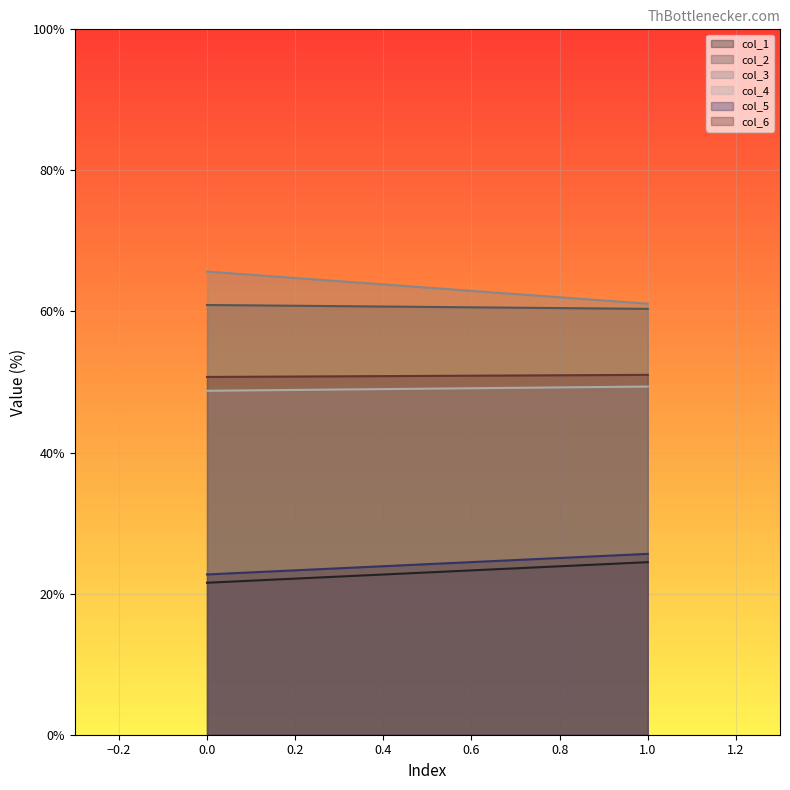

What is the value of the col_2 point at the 2nd from the left?

60.4